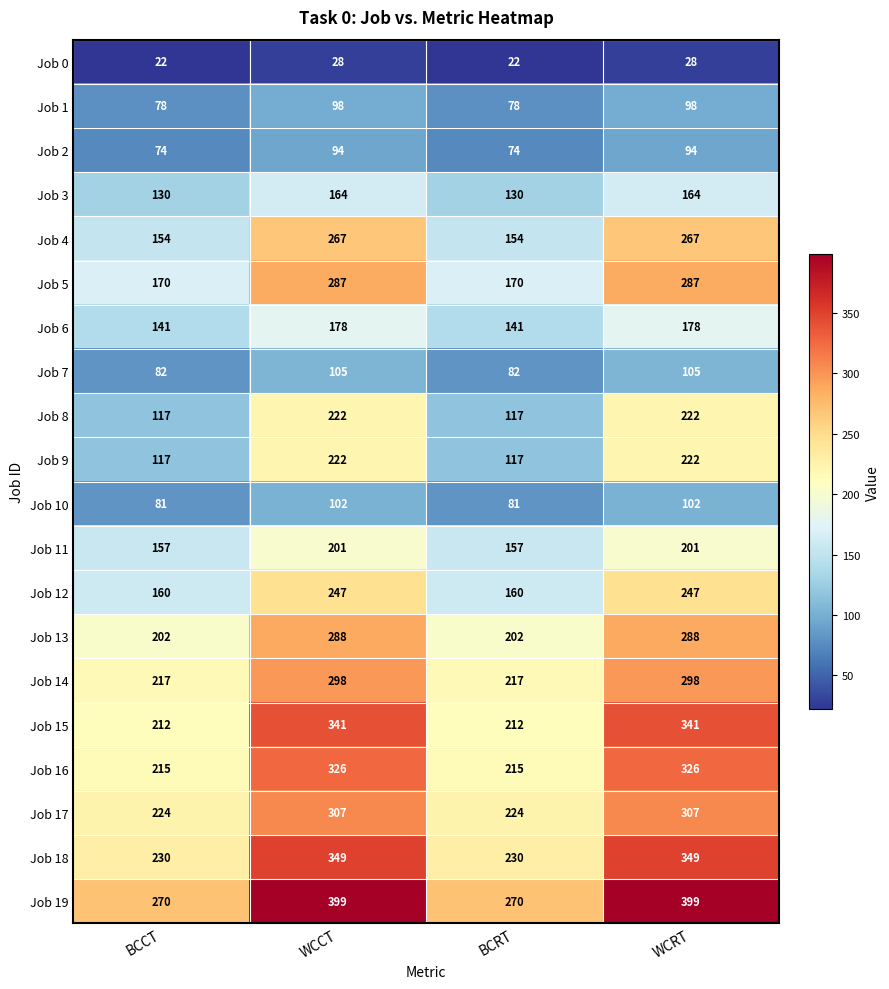

How many distinct data groups are displayed?

20